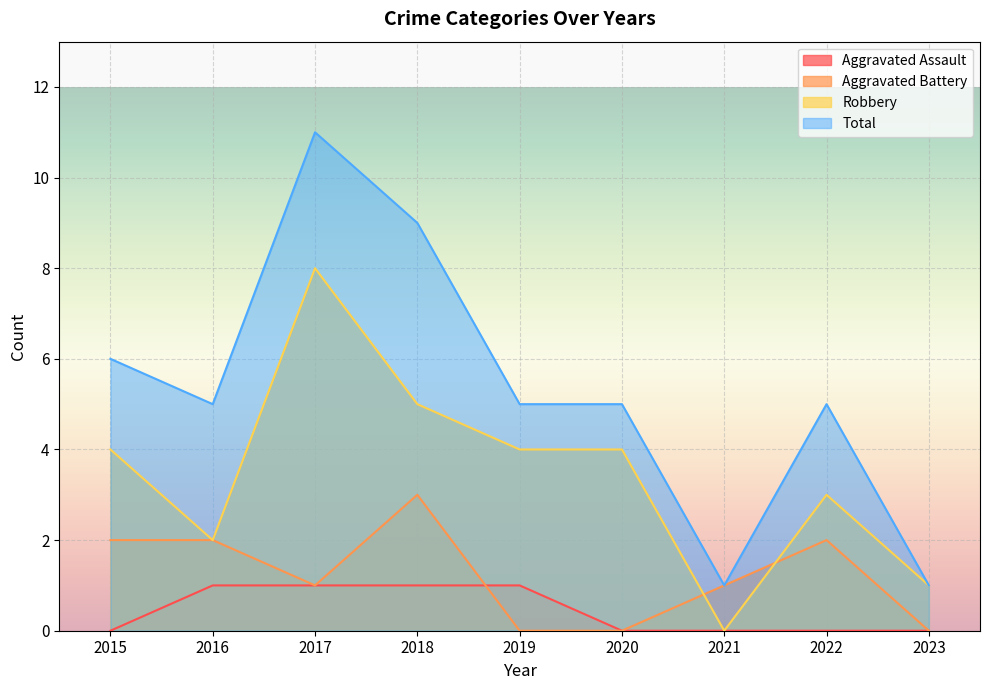

How many values in the Total series exceed 5?

3